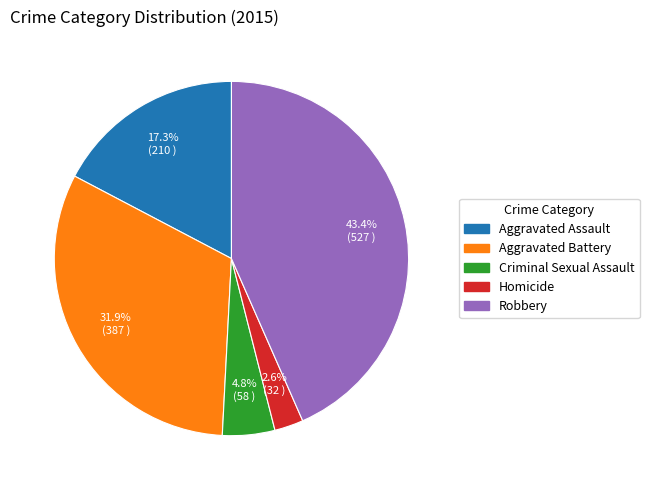

True or false: Homicide accounts for 3% of the total.

True